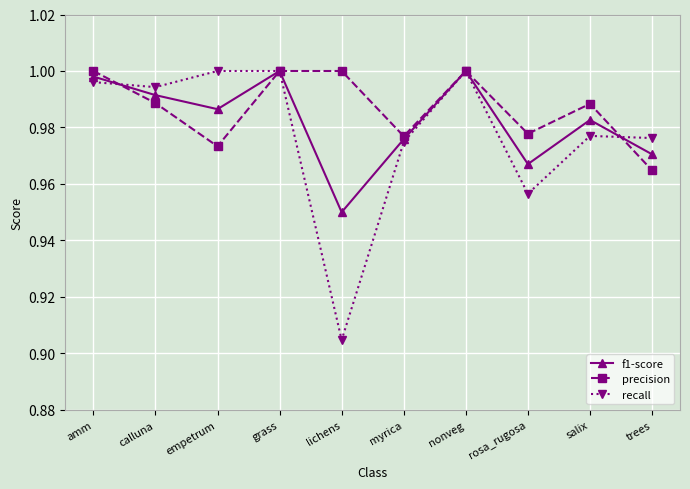

Where is recall nearest to the value 0?

lichens